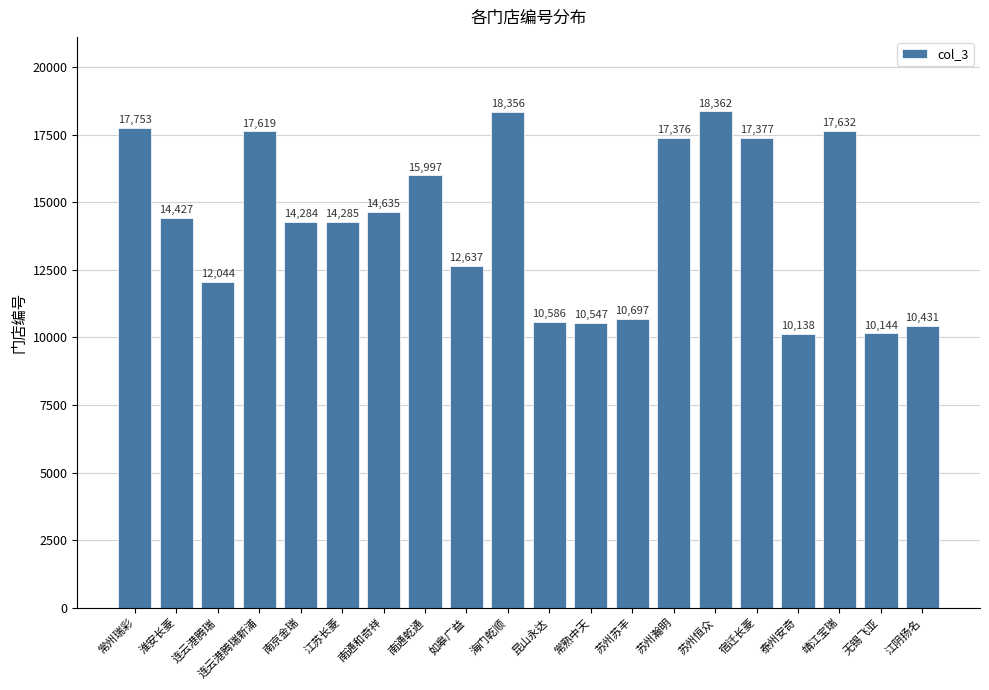

What is the change in value from 江苏长菱 to 南通和奇祥?

+350